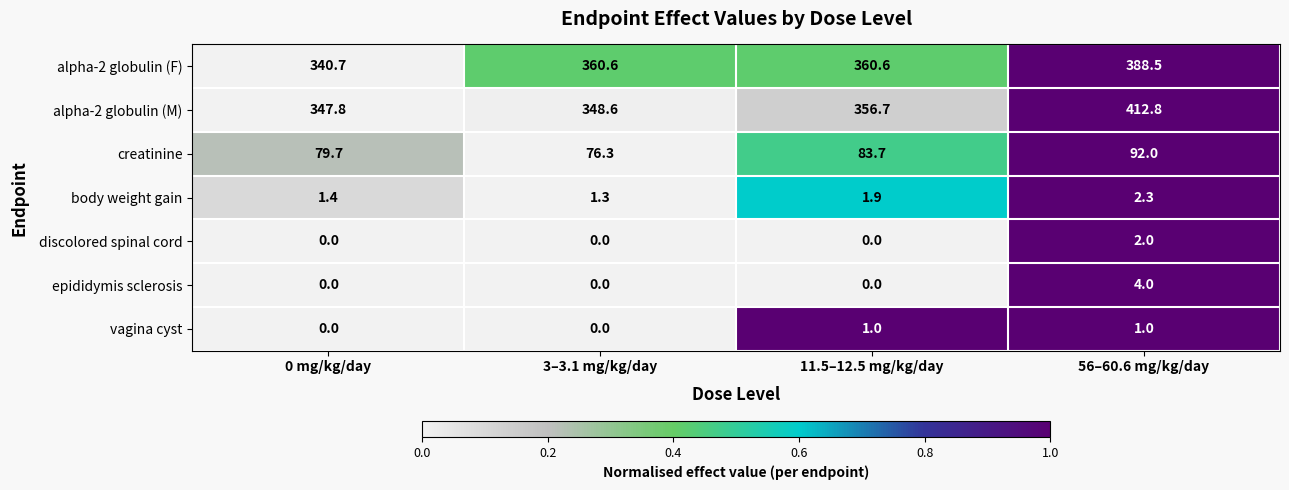

How many categories are shown in the chart?

4